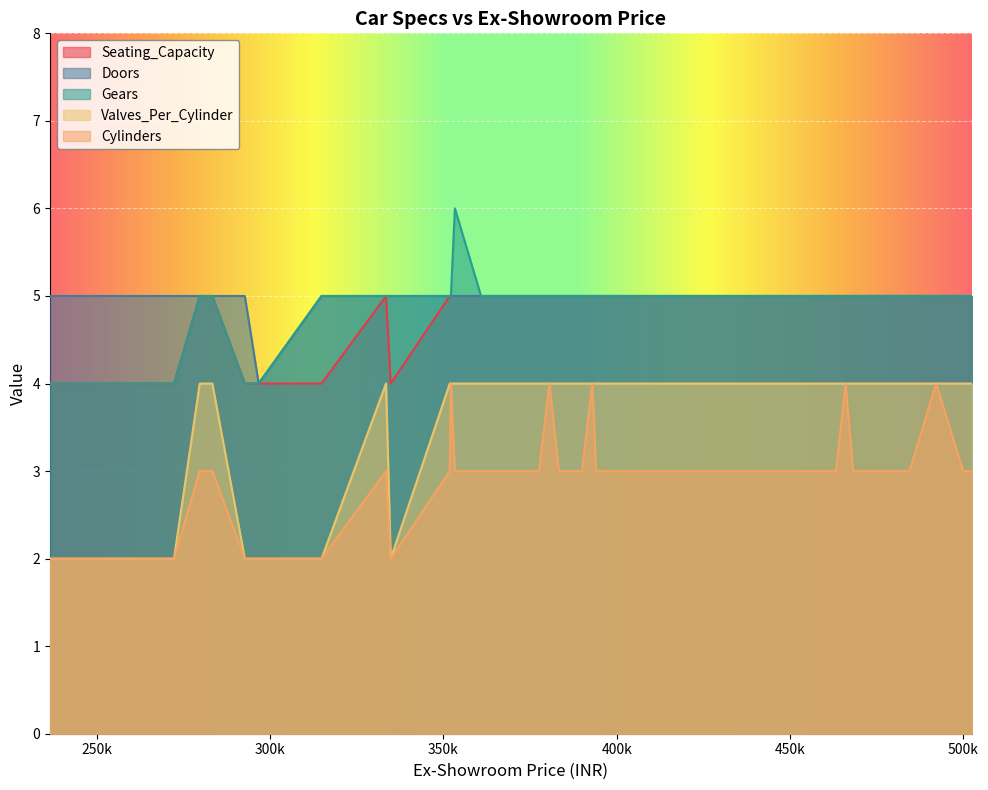

Which series changed the most between 3 and 9?

Valves_Per_Cylinder